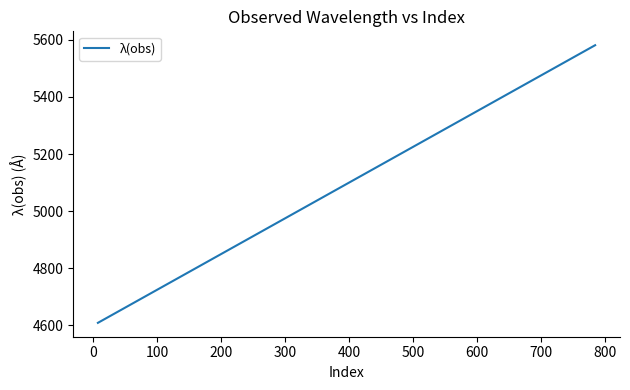

What is the minimum value shown in the chart?

4608.7